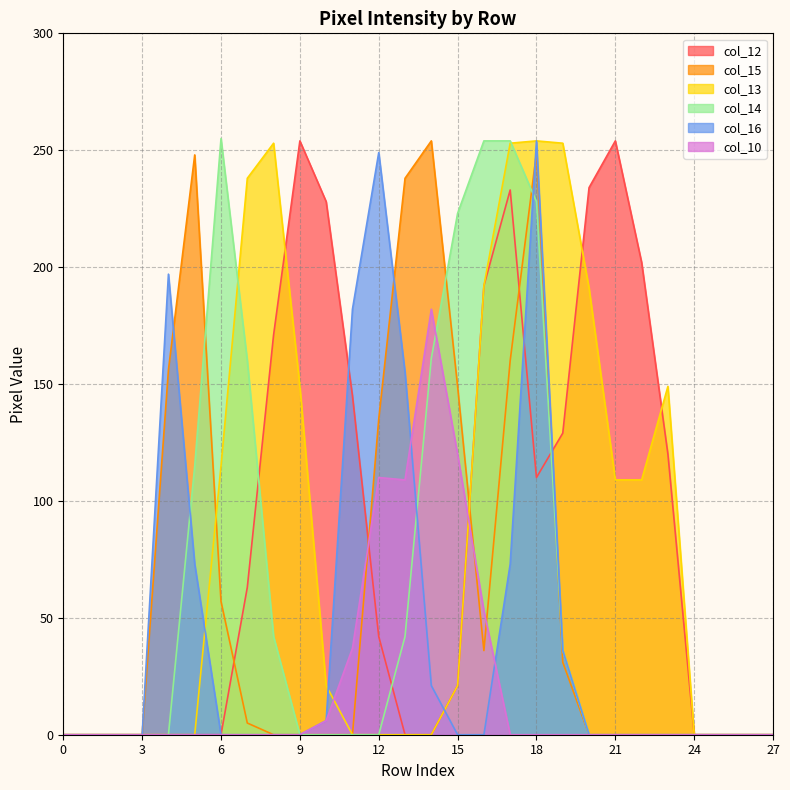

What is the difference between the maximum and minimum values in the col_10 series?

182